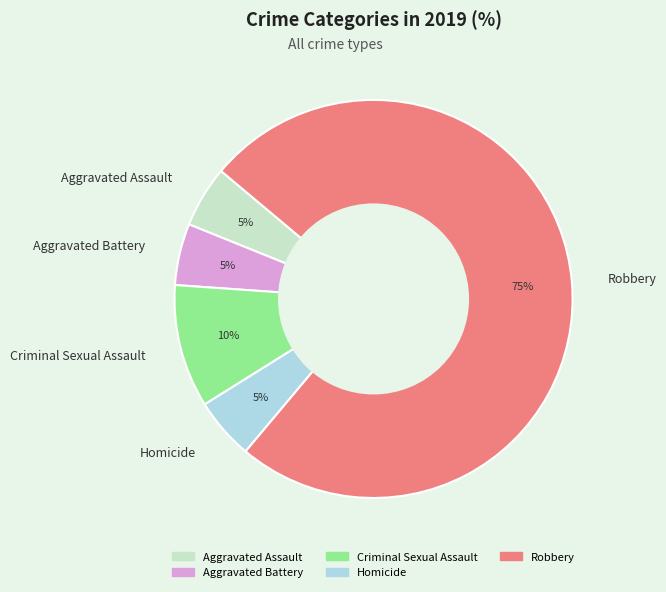

Do Aggravated Battery and Criminal Sexual Assault together represent more than half of the pie?

No